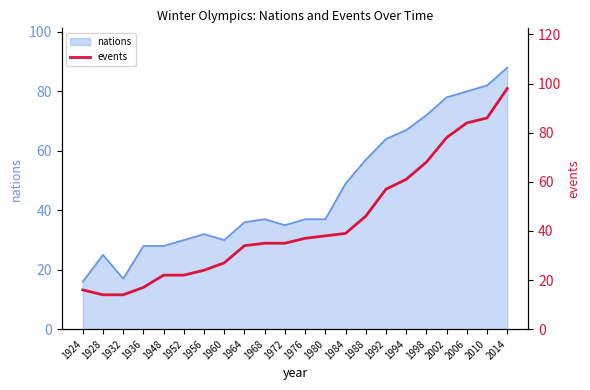

What is the lowest value of the nations series?

16